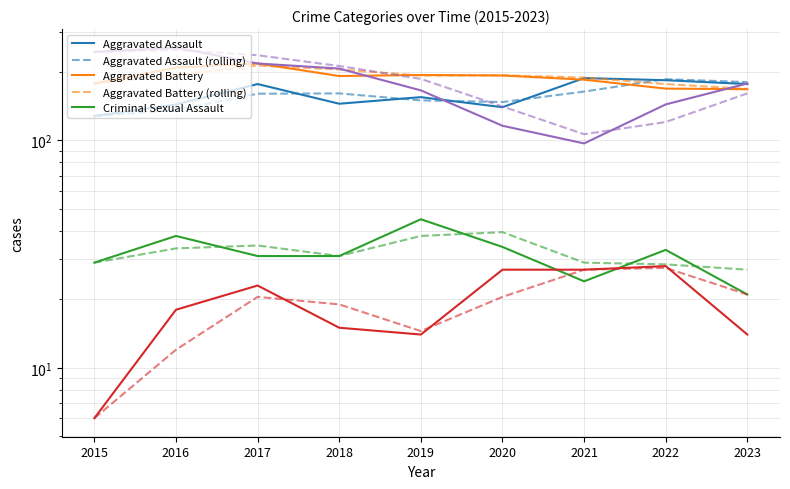

What is the difference between the Robbery values at 2016 and 2017?

38